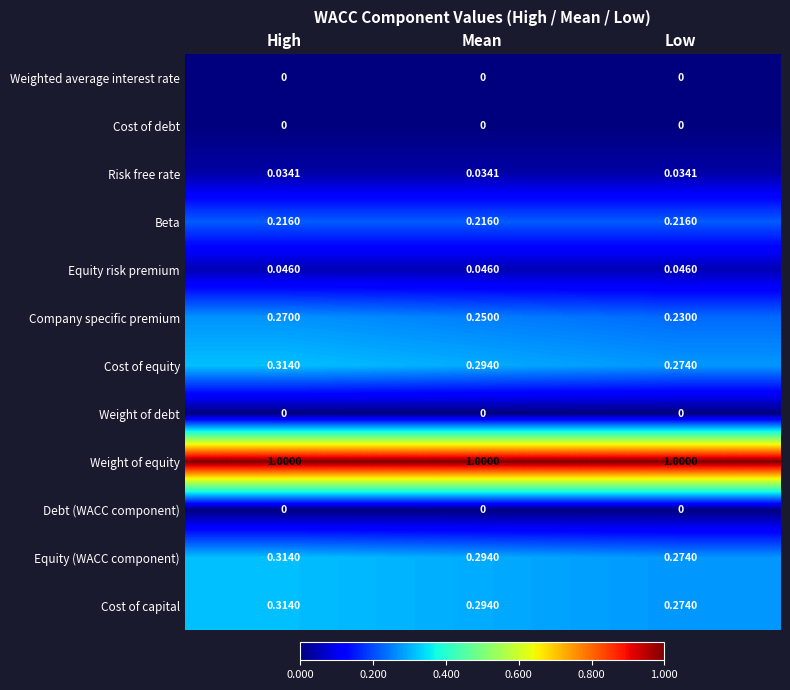

Count the number of data series in this chart.

12